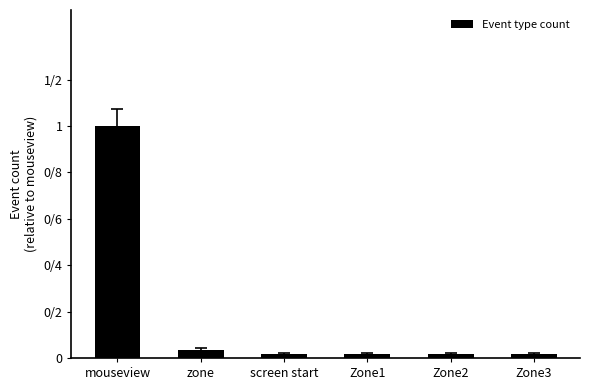

At which label is the value closest to 0?

screen start